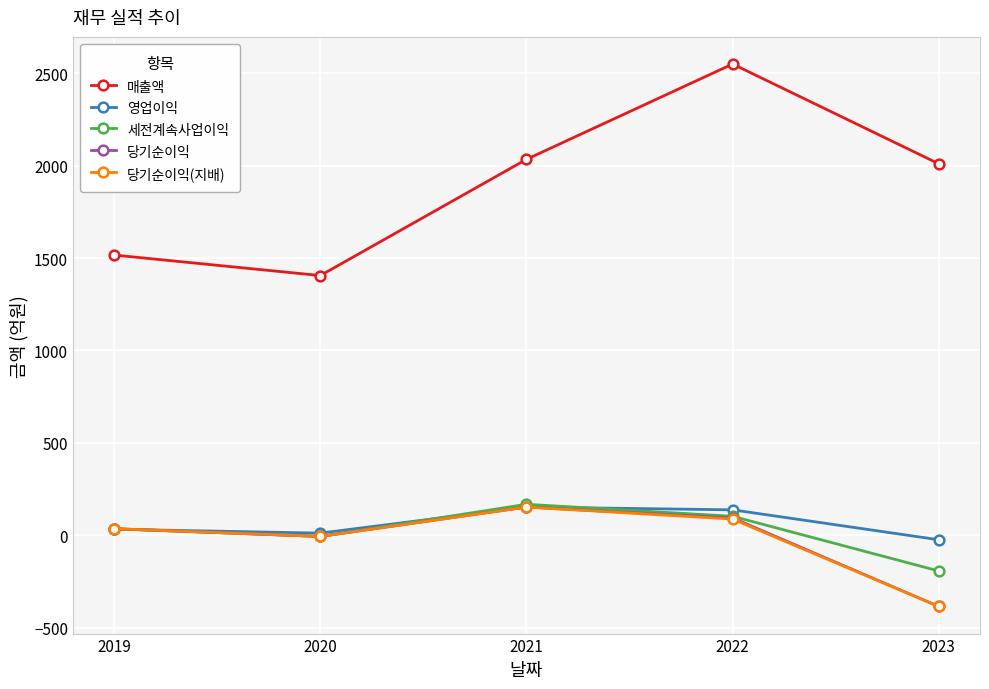

Which series changed the most between 2022 and 2023?

매출액